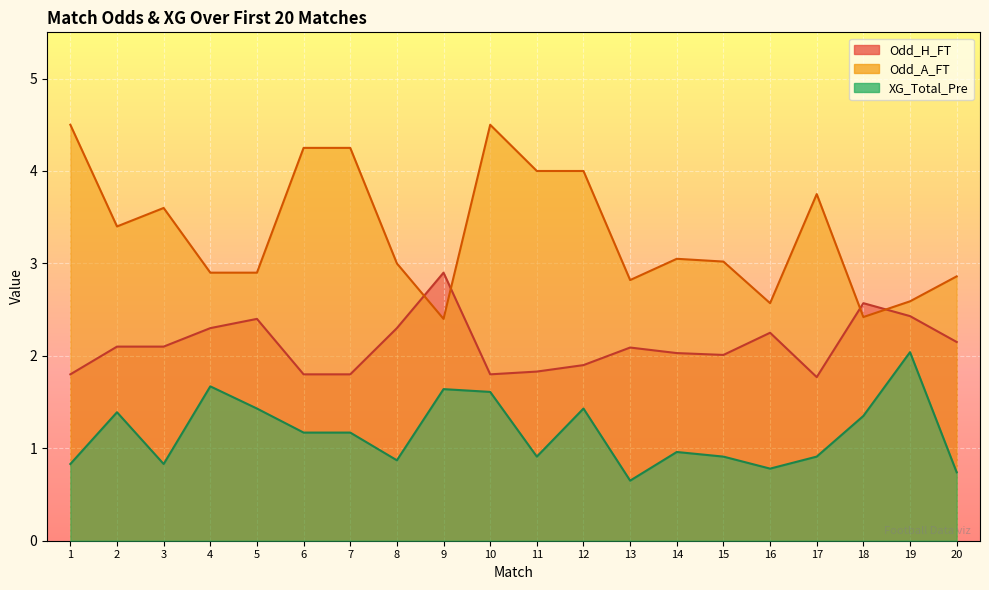

What is the total value across all series at 4?

6.9